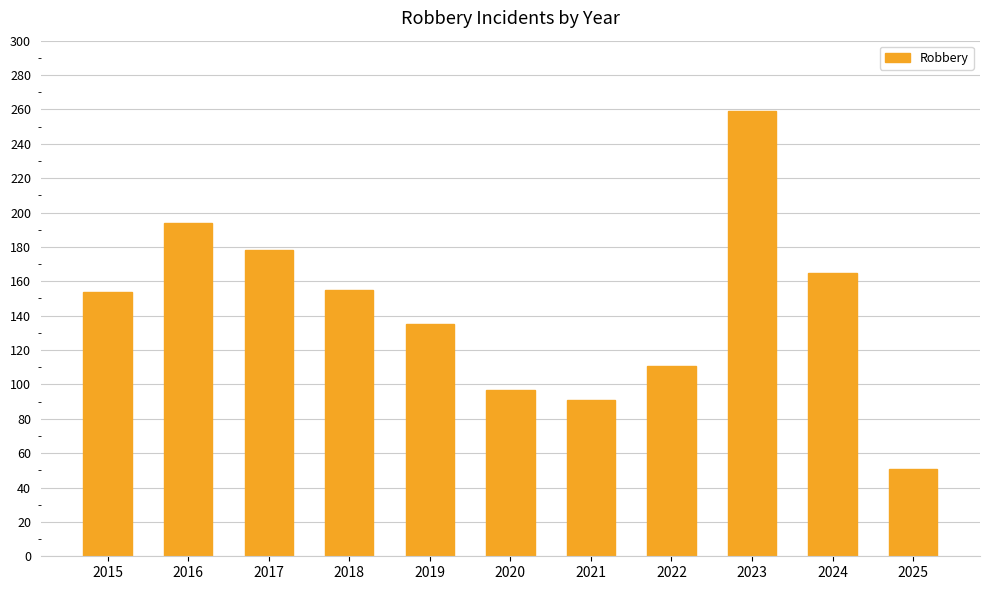

What is the maximum value shown in the chart?

259